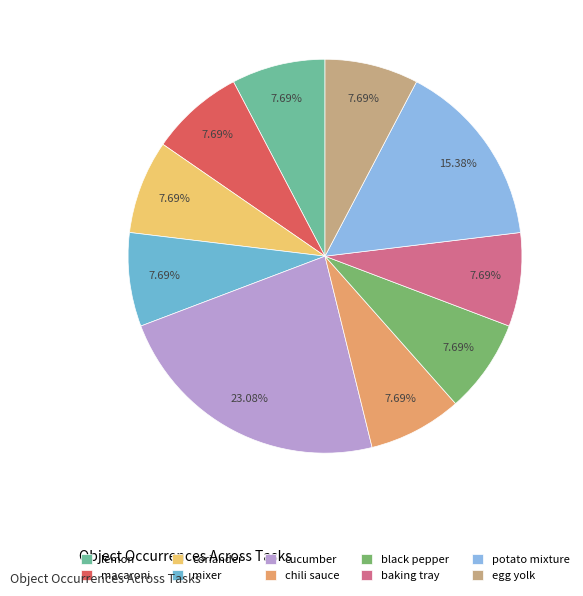

How many segments does this pie chart have?

10